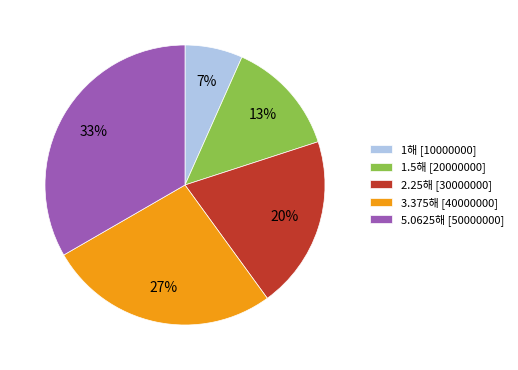

Is there a majority slice in this chart?

No